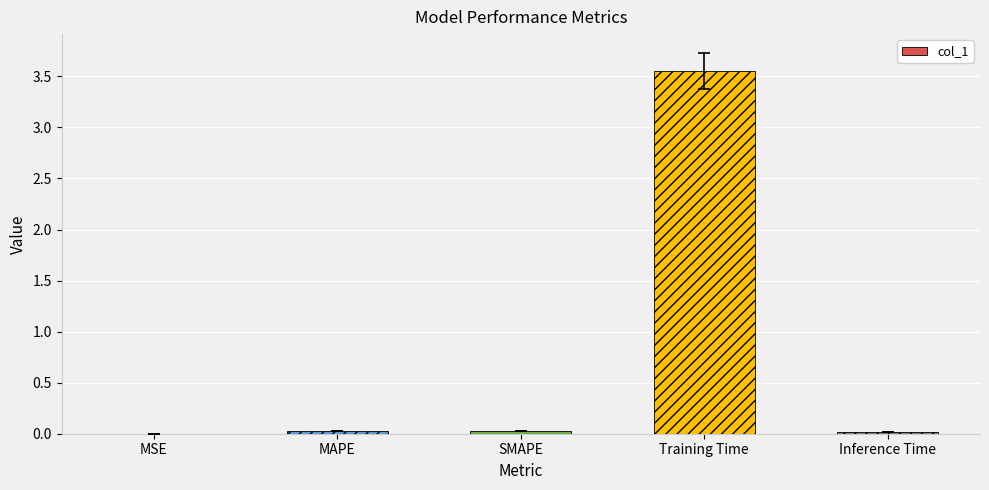

True or false: the data shows 0.0 at MAPE.

True